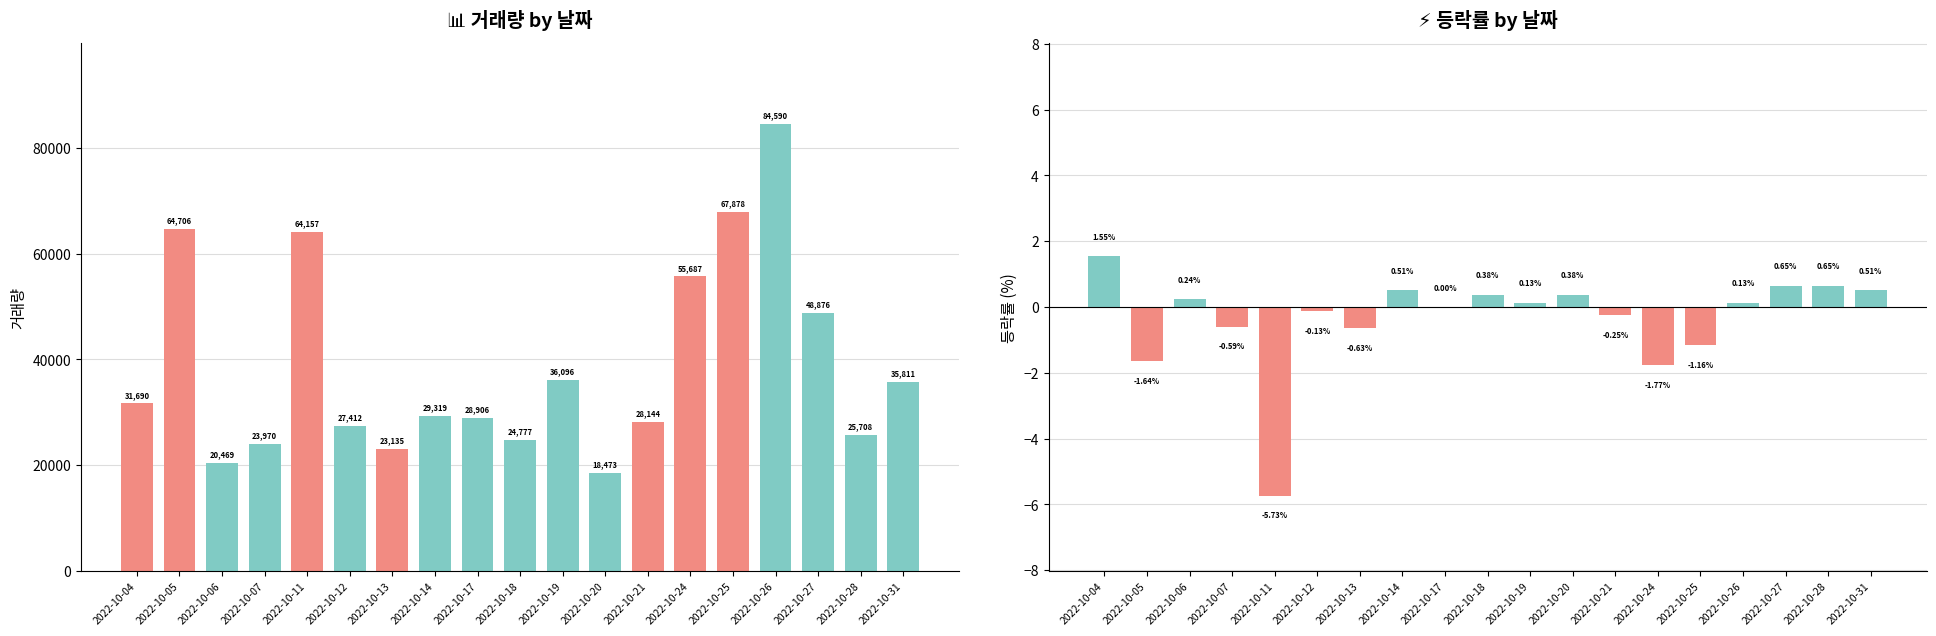

Rank the series by their average value, from highest to lowest.

거래량, 등락률